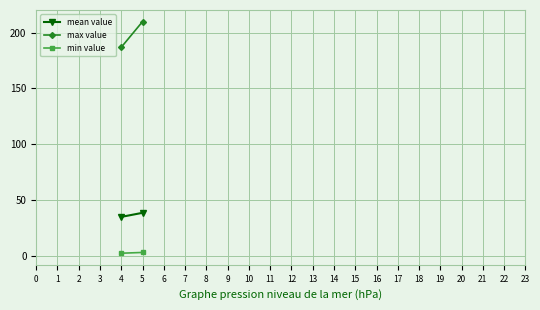

How many lines are shown in the chart?

3